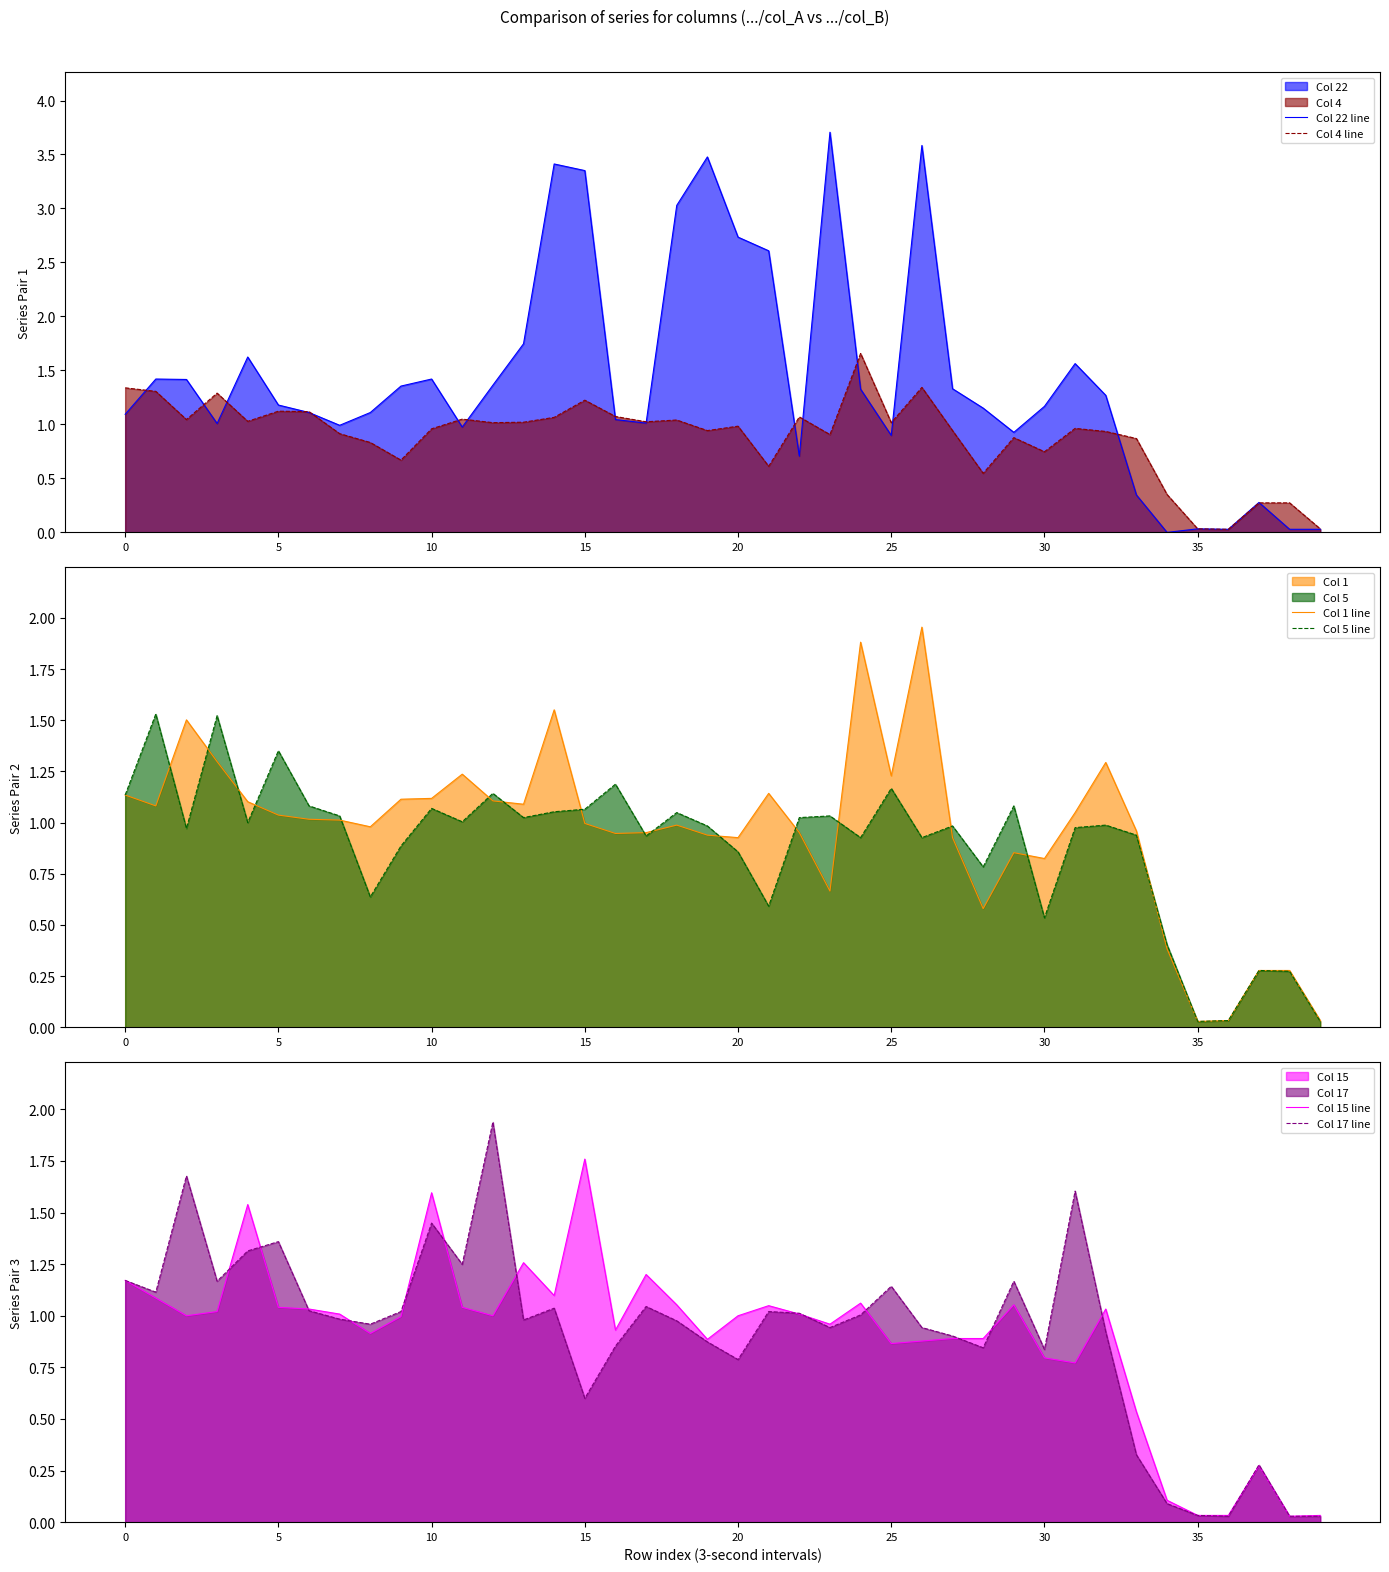

True or false: Col 5 line and Col 15 line cross at least once.

True